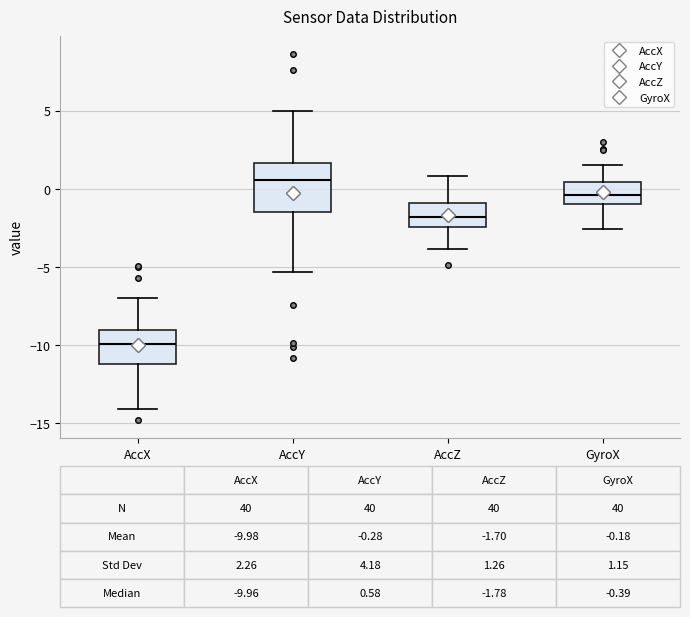

Which box's median line is the highest?

AccY